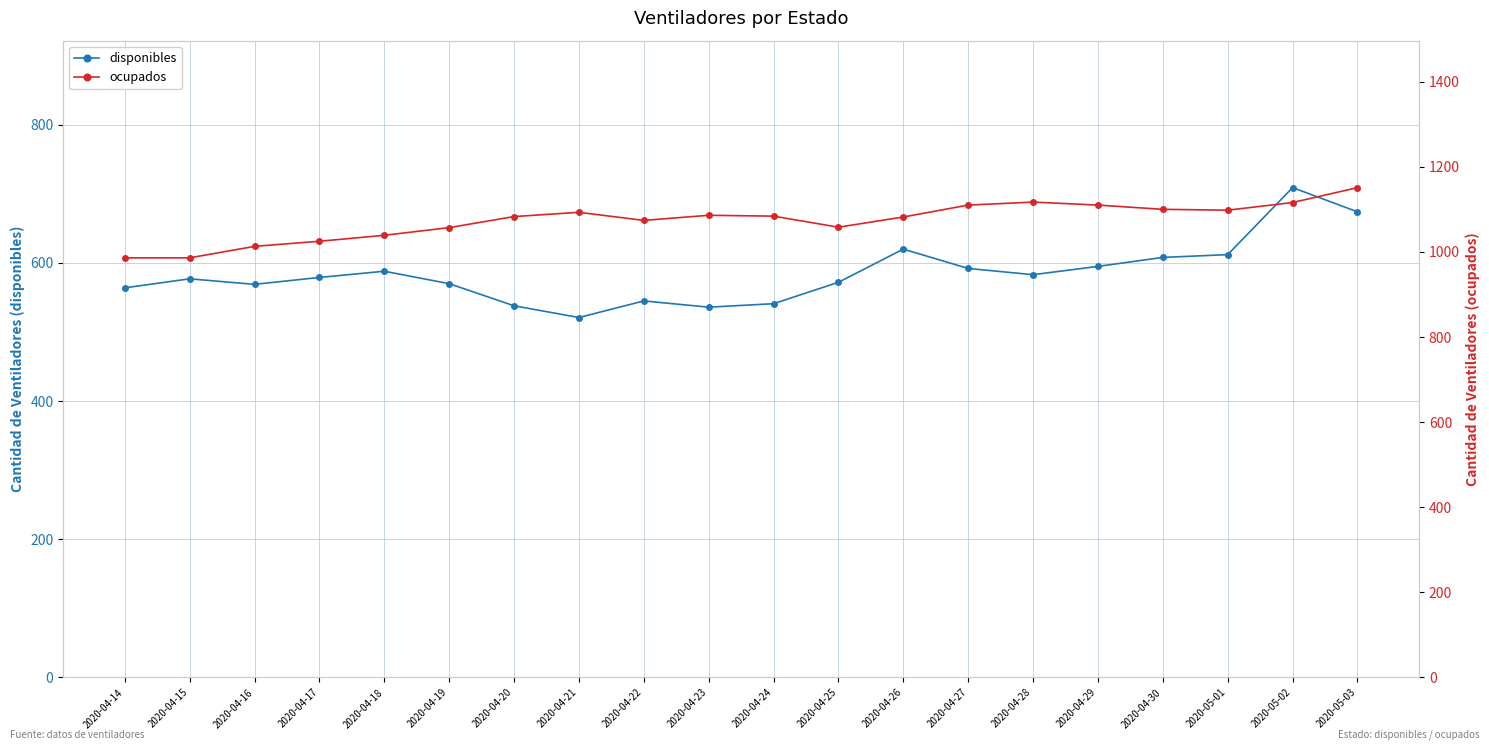

The value of disponibles at 2020-04-20 is 947. True or false?

False